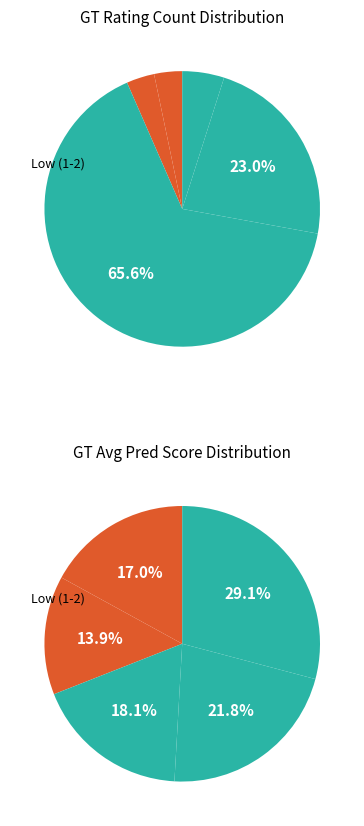

Is 2 the majority of the pie?

No